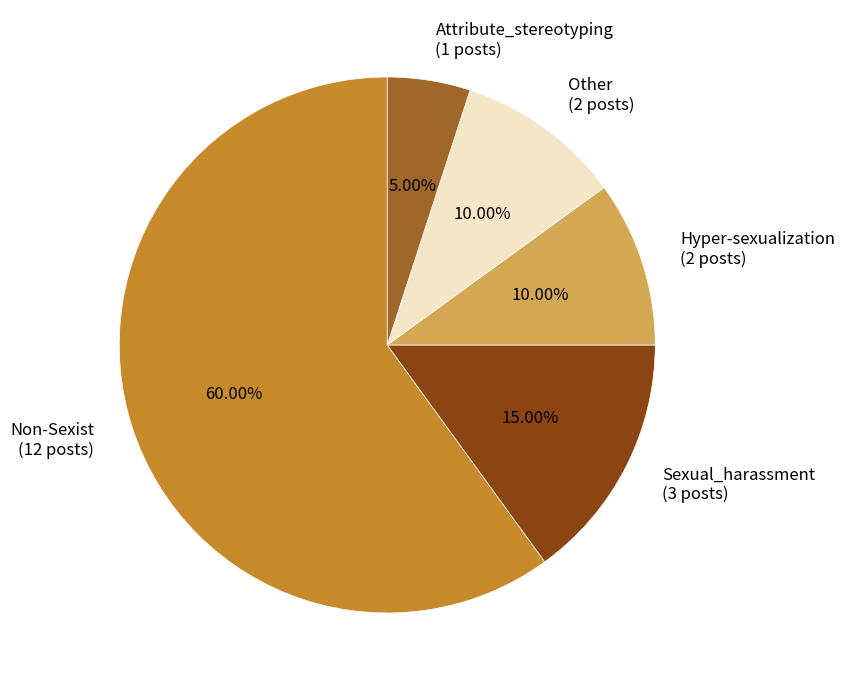

To the nearest percent, what is the average slice percentage?

20%